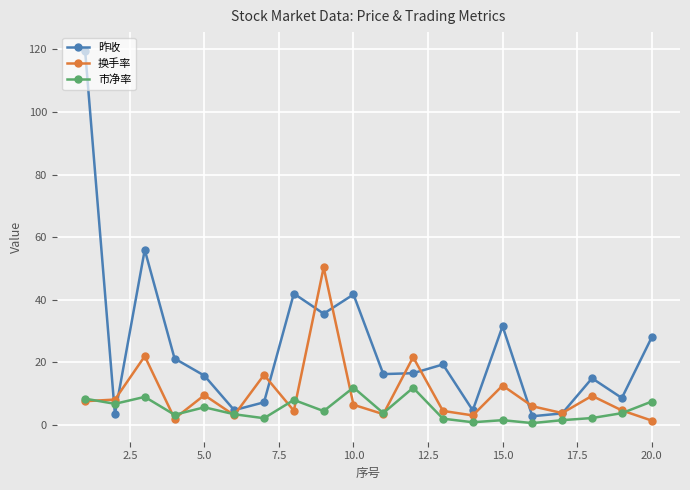

What is the value of the 昨收 point at the 16th from the left?

2.8